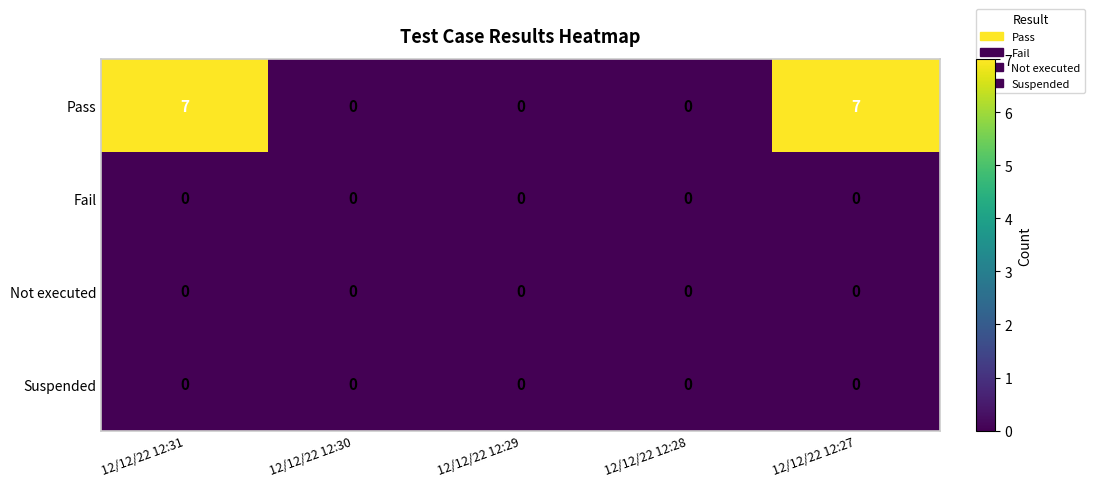

Is it true that Fail equals 0 at 12/12/22 12:27?

True